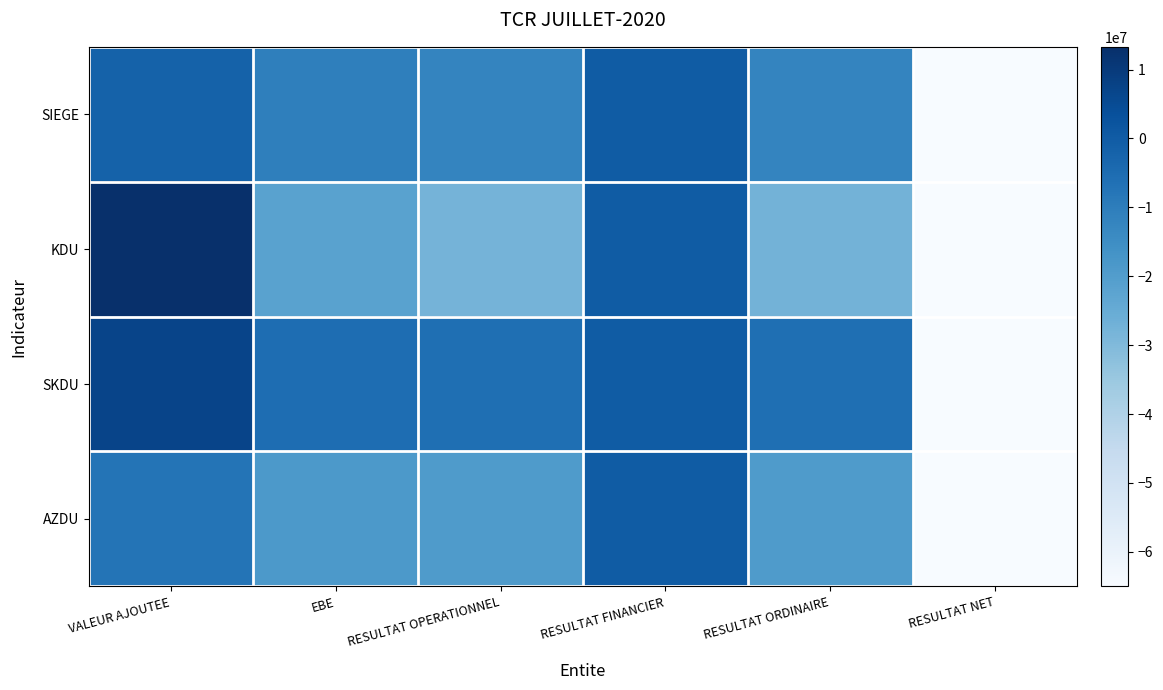

What is the greatest value displayed?

13295690.0